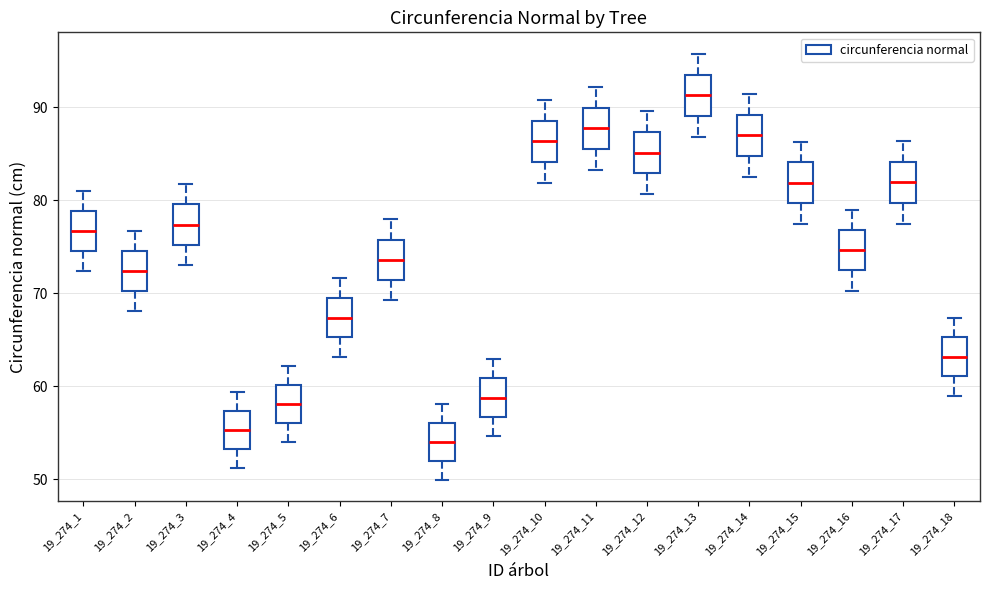

Reading left to right, read every box against the y-axis: the position of its median line, the range the box covers, and the ends of its whiskers. The values are not printed on the chart, so give them approximately, as read against the axis.

19_274_1: median 77, box 75 to 79, whiskers 72 to 81
19_274_2: median 72, box 70 to 75, whiskers 68 to 77
19_274_3: median 77, box 75 to 80, whiskers 73 to 82
19_274_4: median 55, box 53 to 57, whiskers 51 to 59
19_274_5: median 58, box 56 to 60, whiskers 54 to 62
19_274_6: median 67, box 65 to 69, whiskers 63 to 72
19_274_7: median 74, box 71 to 76, whiskers 69 to 78
19_274_8: median 54, box 52 to 56, whiskers 50 to 58
19_274_9: median 59, box 57 to 61, whiskers 55 to 63
19_274_10: median 86, box 84 to 89, whiskers 82 to 91
19_274_11: median 88, box 85 to 90, whiskers 83 to 92
19_274_12: median 85, box 83 to 87, whiskers 81 to 90
19_274_13: median 91, box 89 to 94, whiskers 87 to 96
19_274_14: median 87, box 85 to 89, whiskers 82 to 91
19_274_15: median 82, box 80 to 84, whiskers 77 to 86
19_274_16: median 75, box 72 to 77, whiskers 70 to 79
19_274_17: median 82, box 80 to 84, whiskers 77 to 86
19_274_18: median 63, box 61 to 65, whiskers 59 to 67